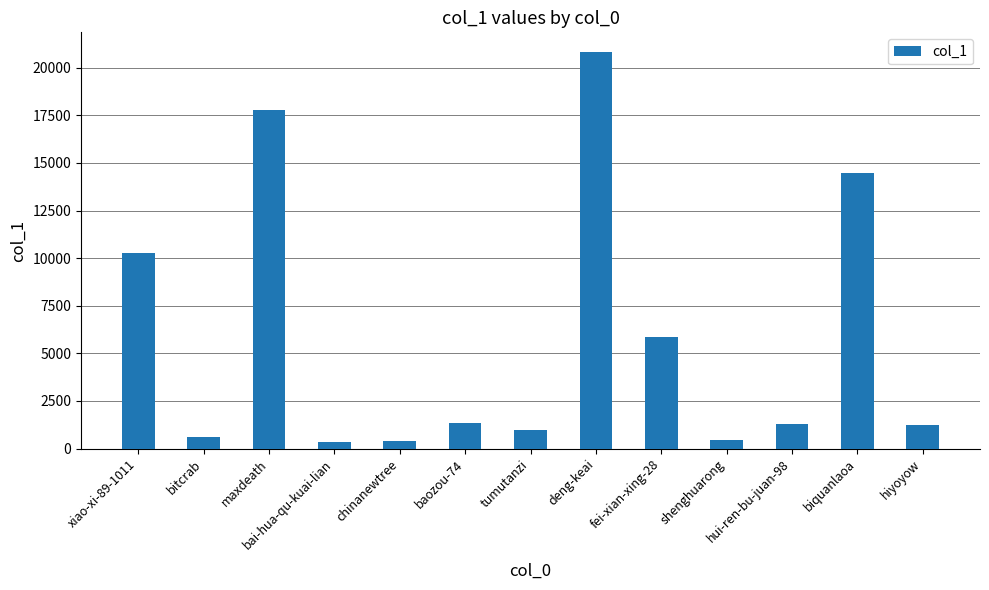

What is the average value?

5833